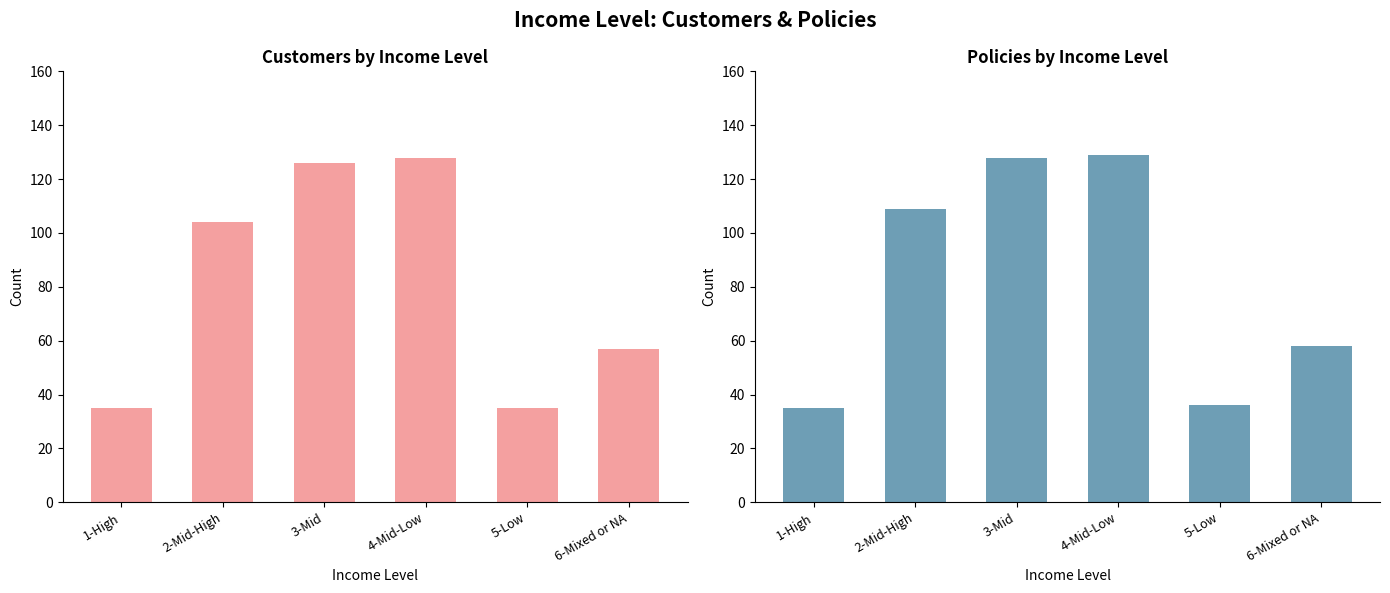

Are the bars horizontal?

No